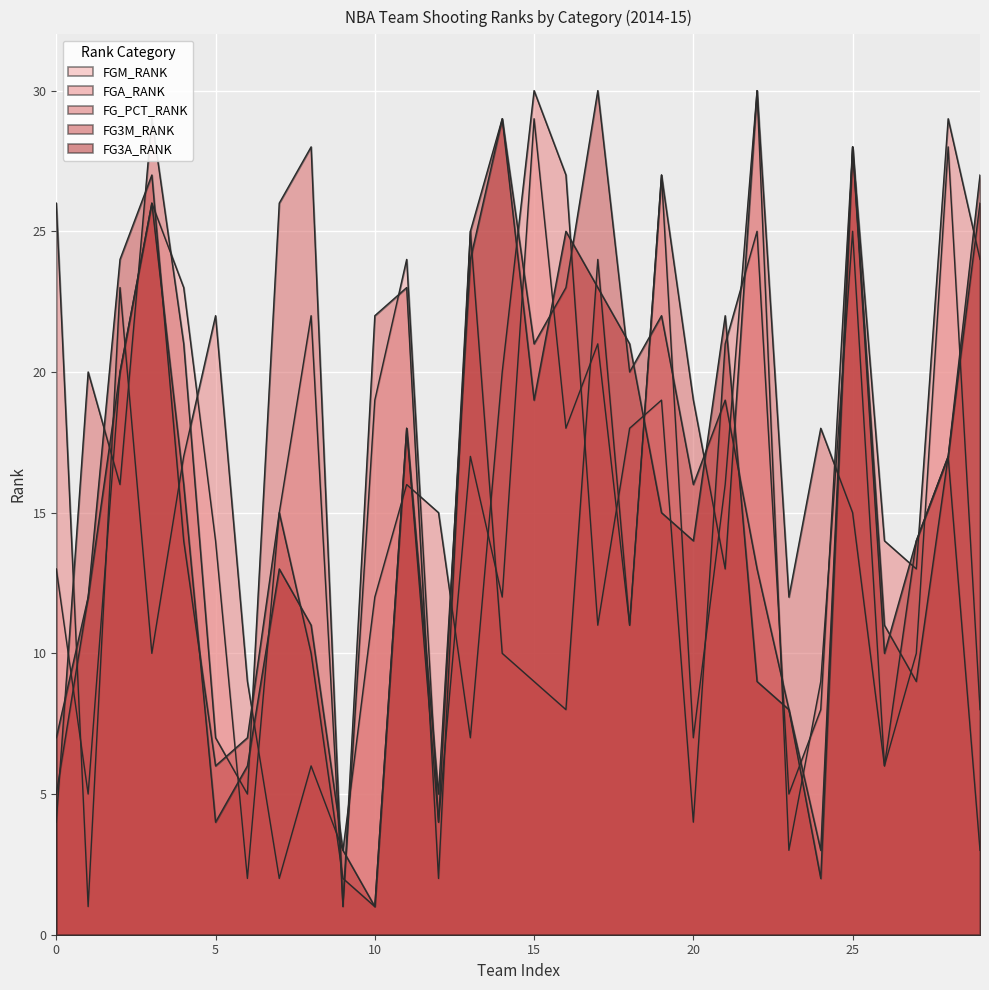

Is it true that FG3M_RANK equals 24 at Denver Nuggets?

False